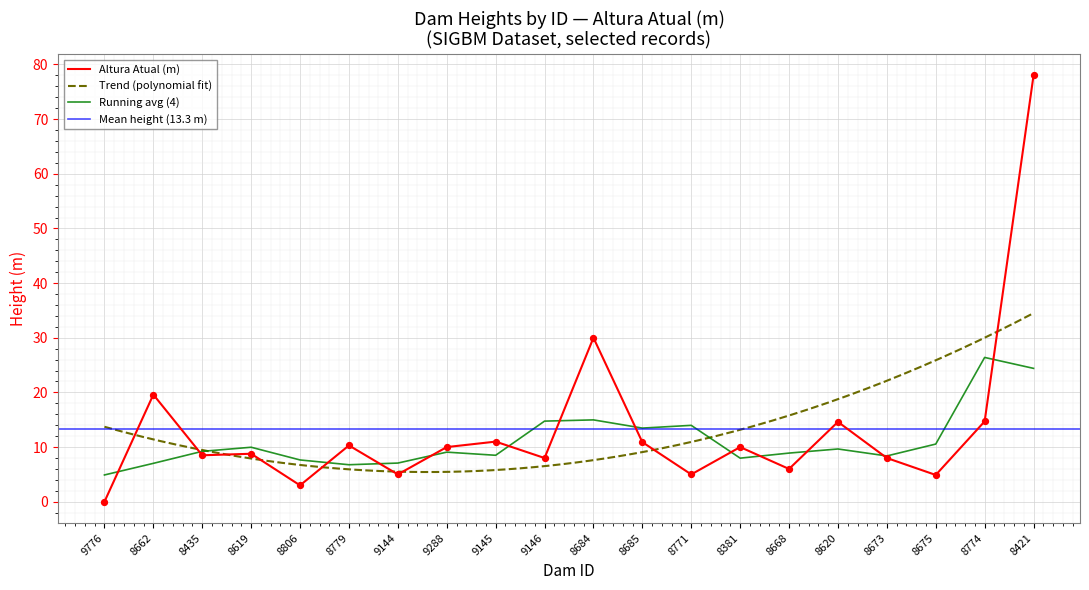

Which has a higher value, 8771 or 9288?

9288